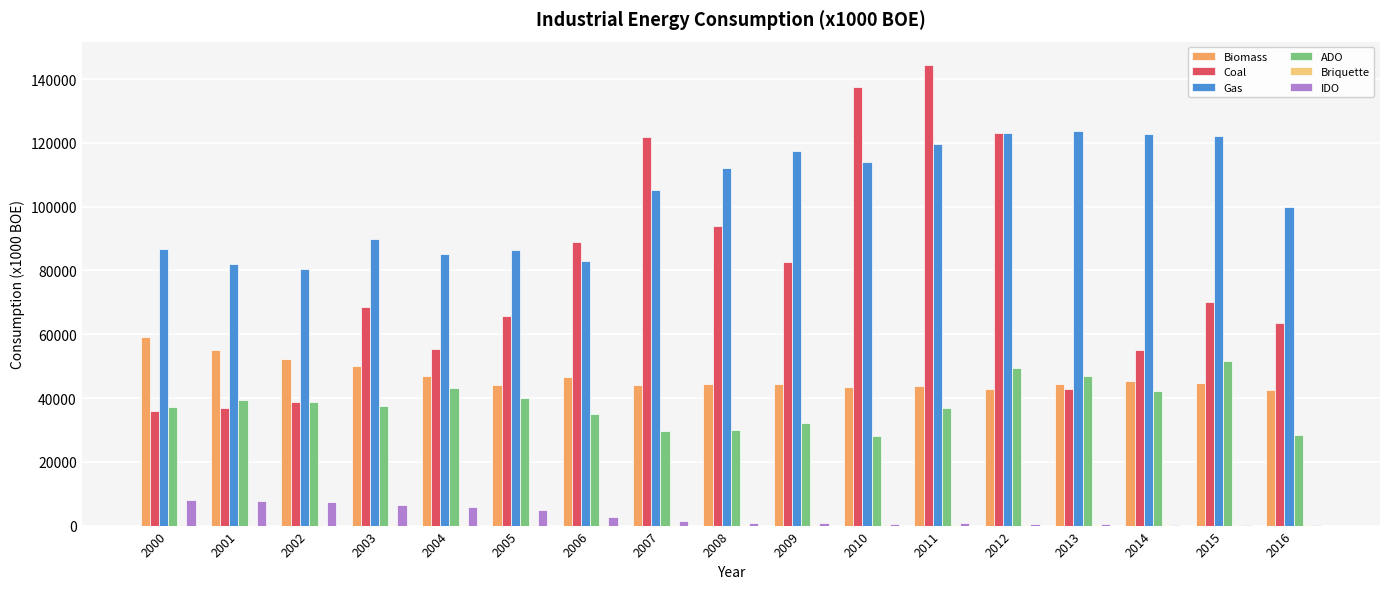

Which series changed the most between 2007 and 2011?

Coal